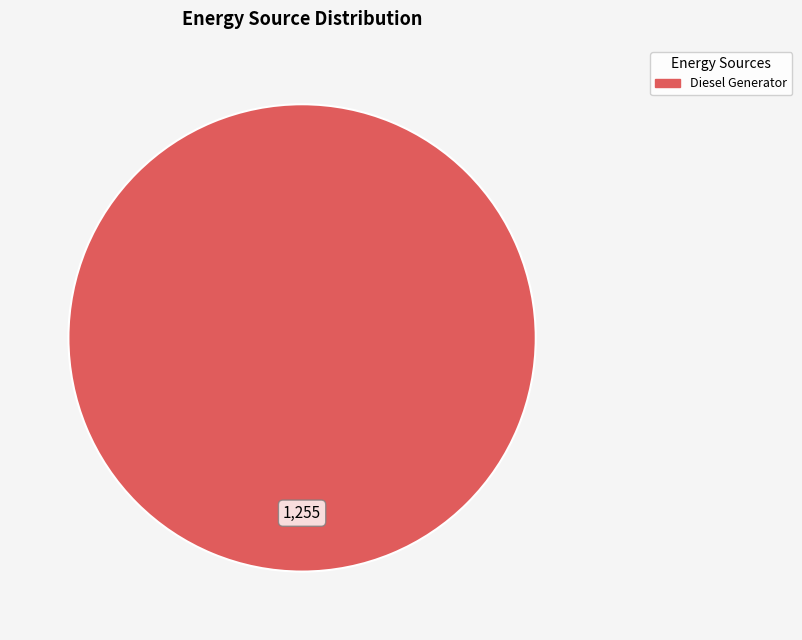

Does any single category account for the majority?

Yes